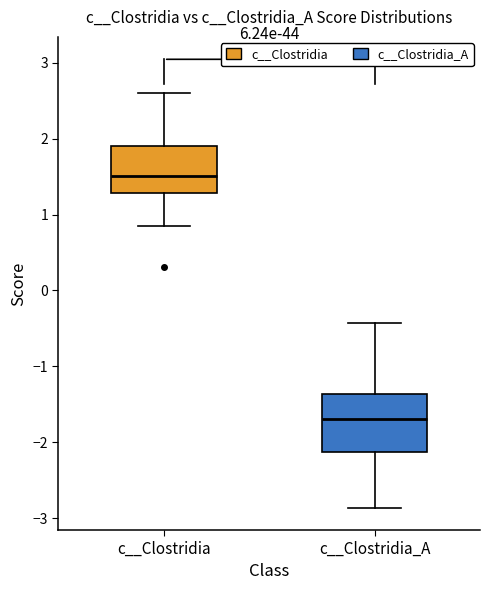

Comparing the boxes themselves (not the whiskers), which one is the tallest?

c__Clostridia_A